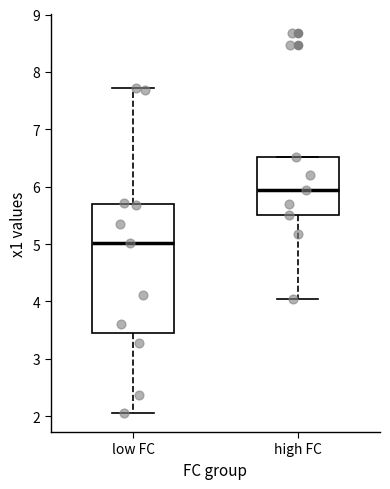

Where does the lower whisker of the box for low FC end on the y-axis? The values are not printed on the chart, so give them approximately, as read against the axis.

2.1